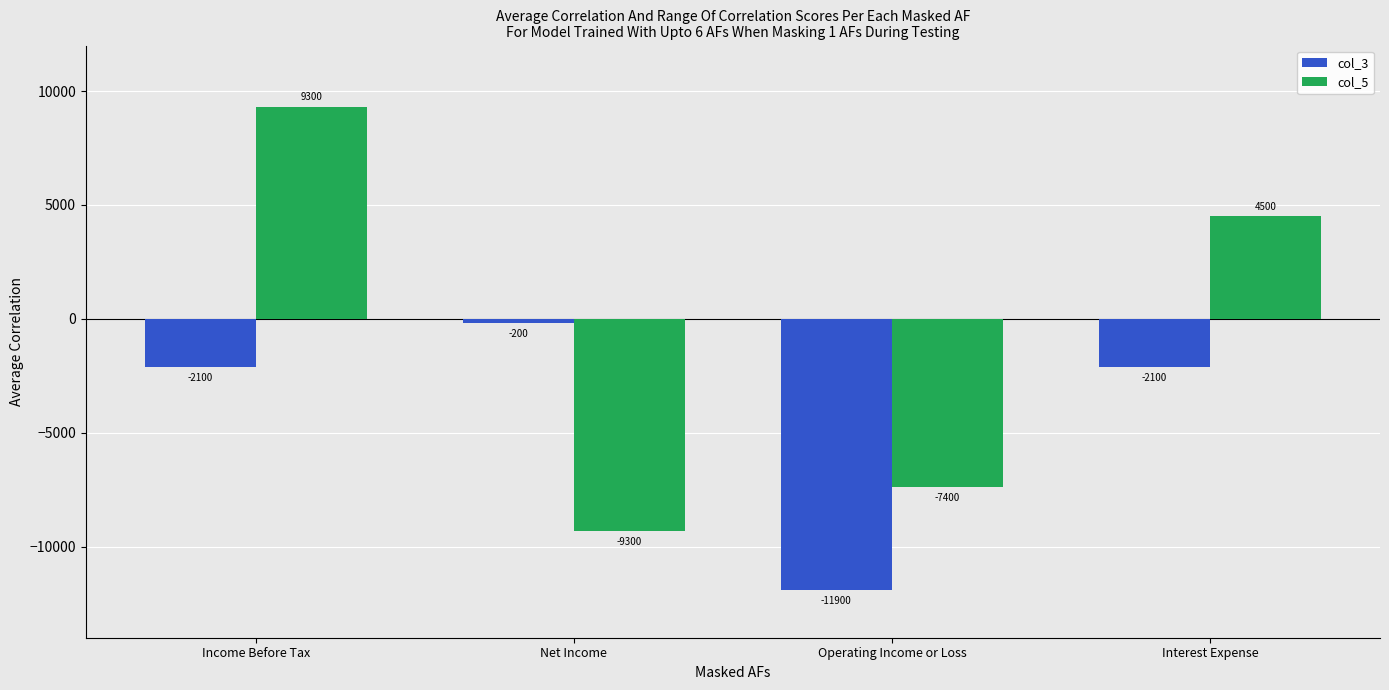

What is the total value across all series at Interest Expense?

2400